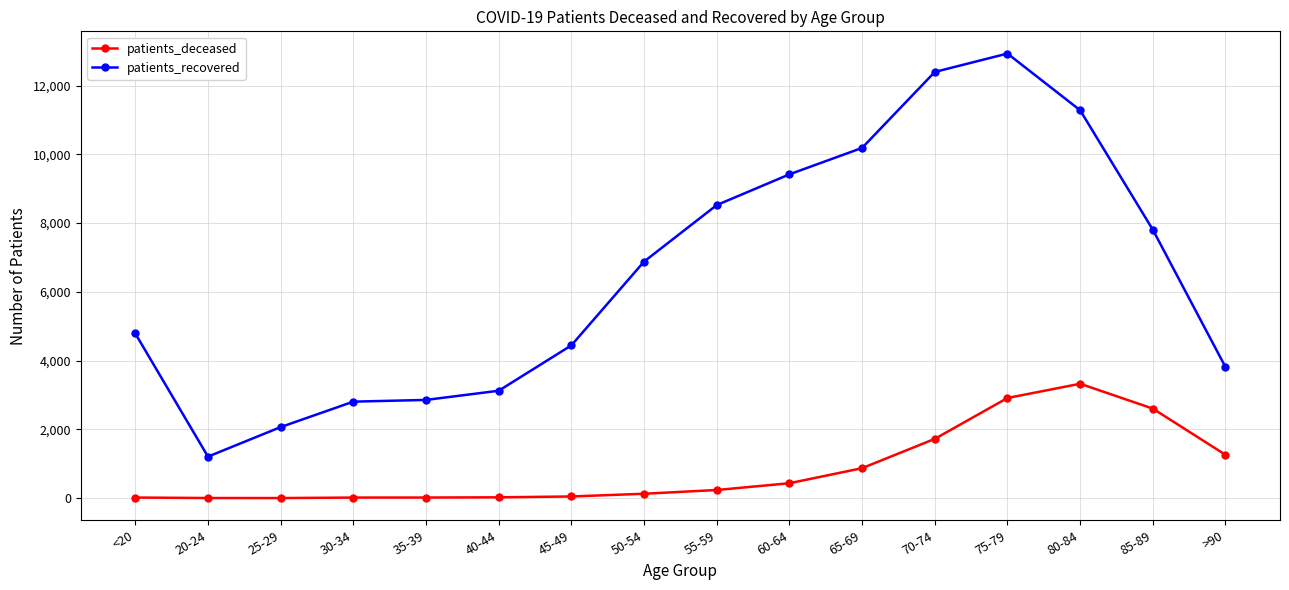

True or false: patients_deceased has a value of 434 at 60-64.

True